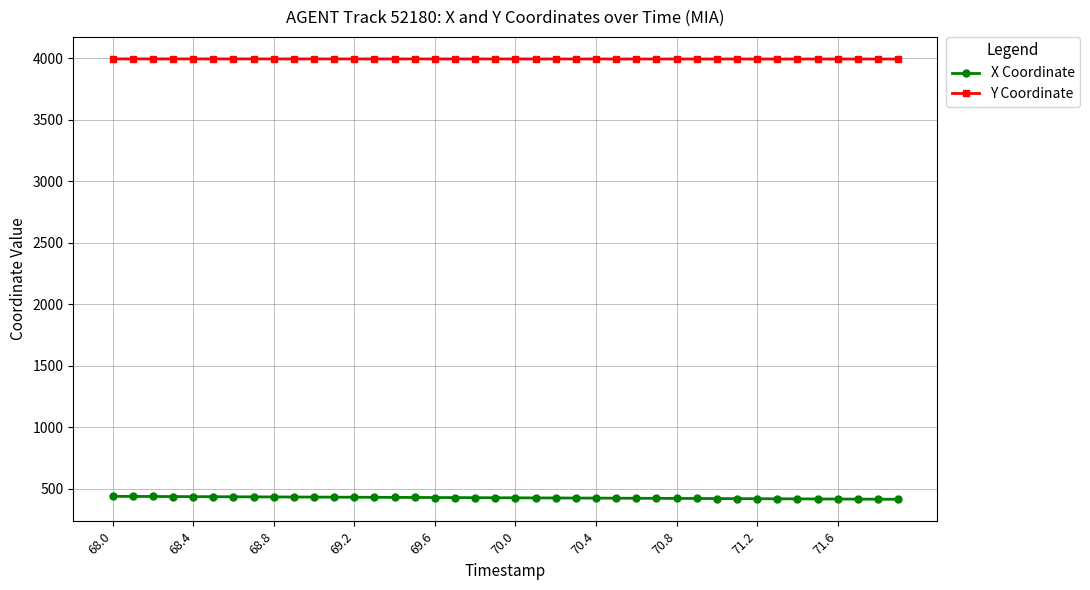

How many lines are shown in the chart?

2